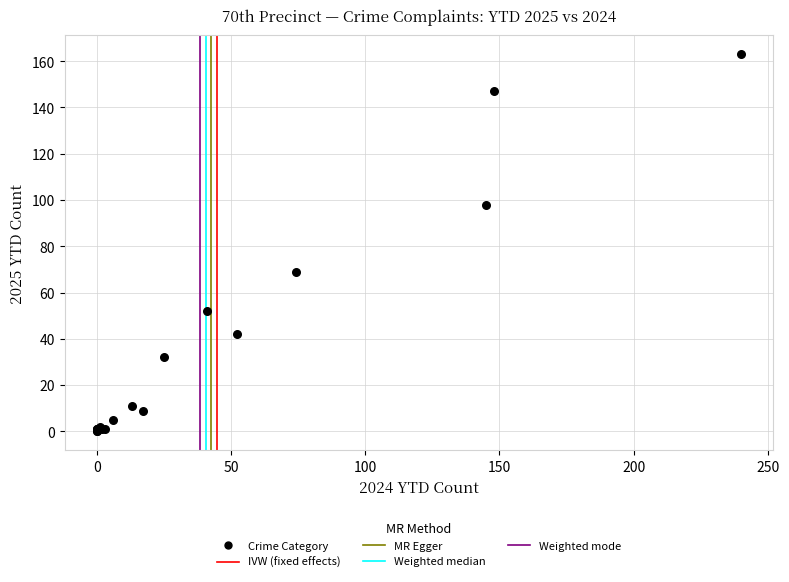

What Y value in the scatter plot is closest to 81?

69